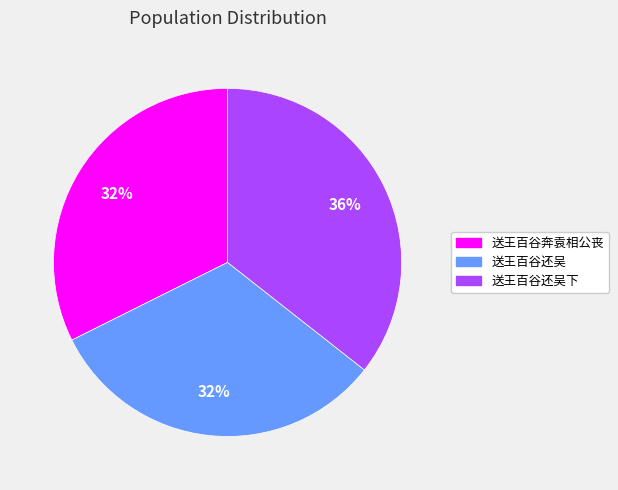

Is there a majority slice in this chart?

No